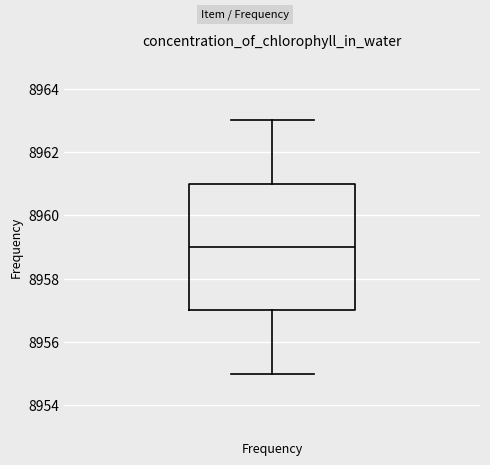

Transcribe this box plot: give where the median line is, the range the box spans, and where the two whiskers end, as read against the y-axis. The values are not printed on the chart, so give them approximately, as read against the axis.

median 8959, box 8957 to 8961, whiskers 8955 to 8963